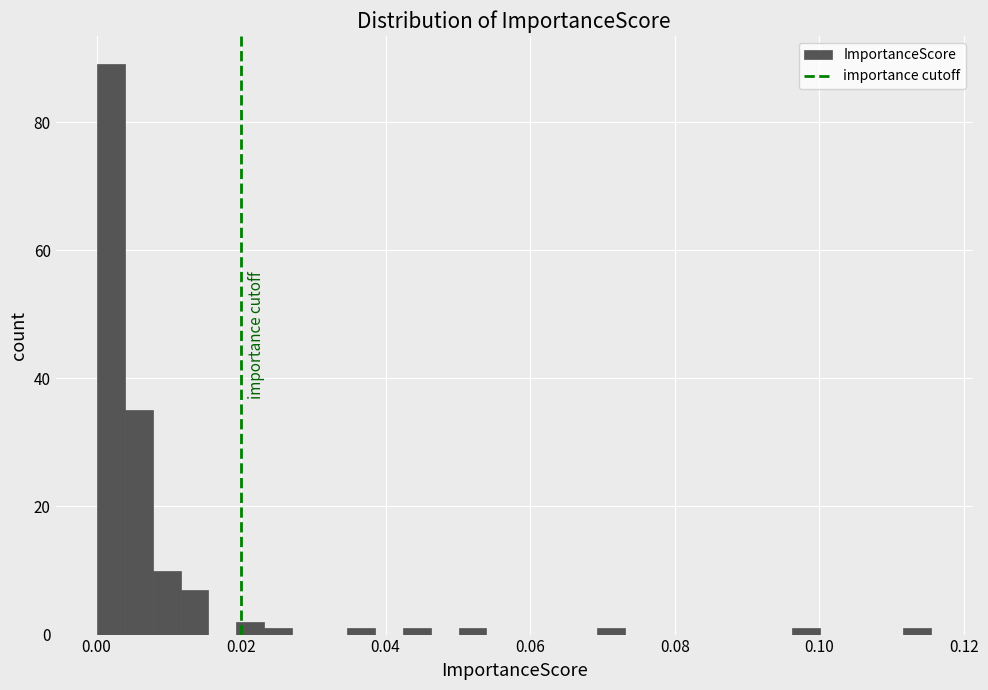

Read against the x-axis, roughly where is the centre of the tallest bar?

0.002